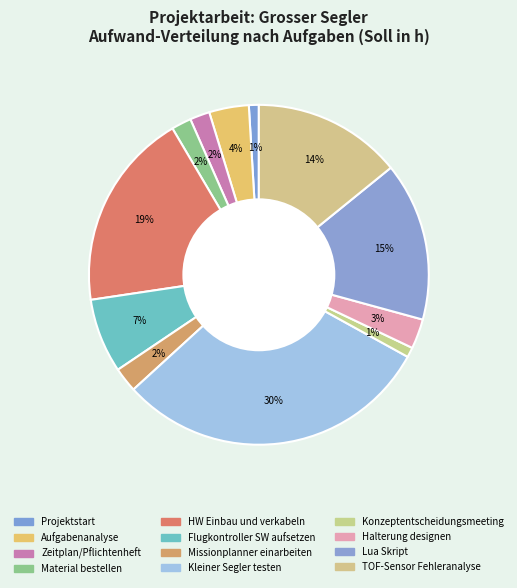

How many slices are in this pie chart?

12